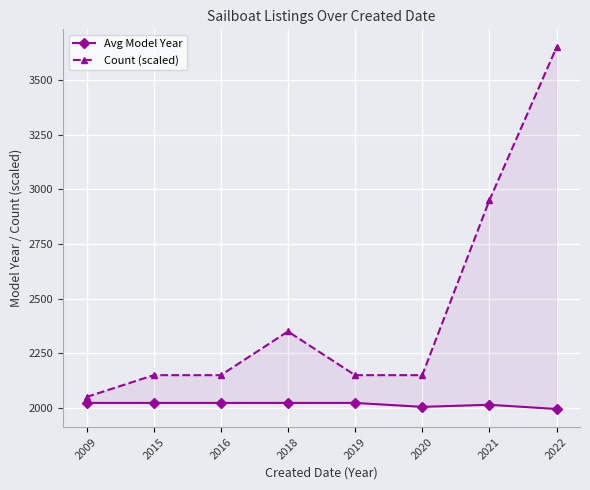

Which category has the lowest value across all series?

2022